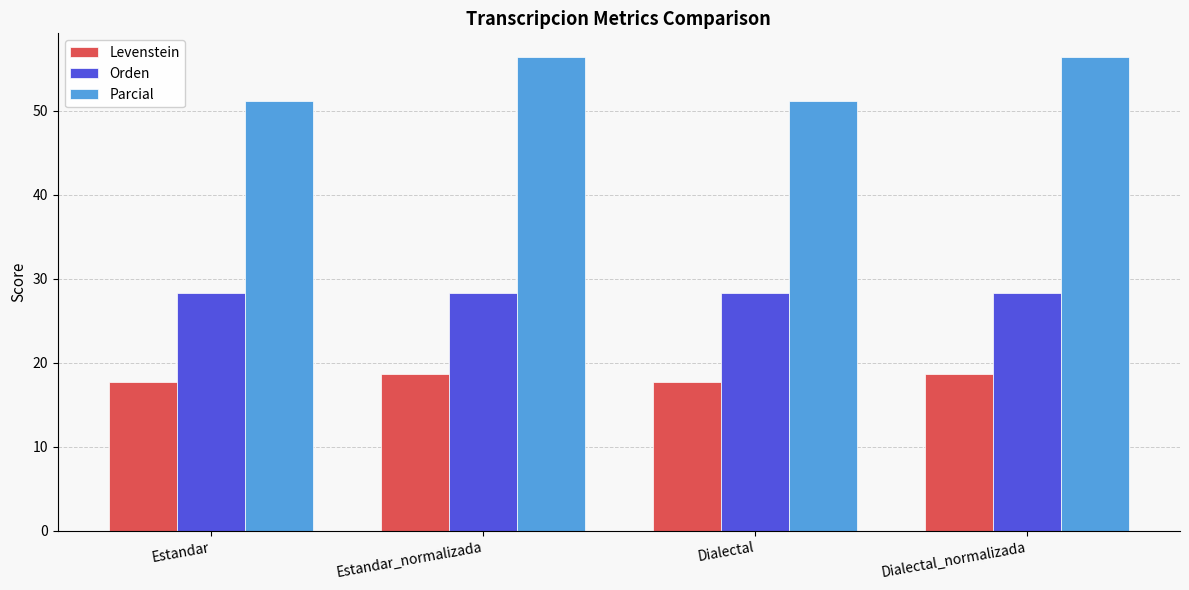

Are the bars grouped side by side (vs. stacked)?

Yes